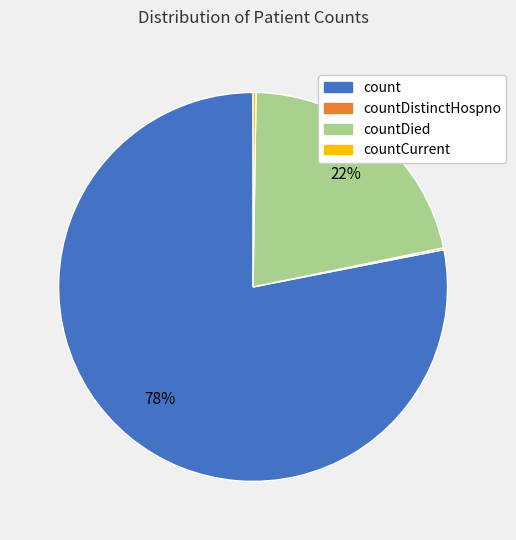

To the nearest percent, what is the difference between the largest and smallest slice percentages?

78%